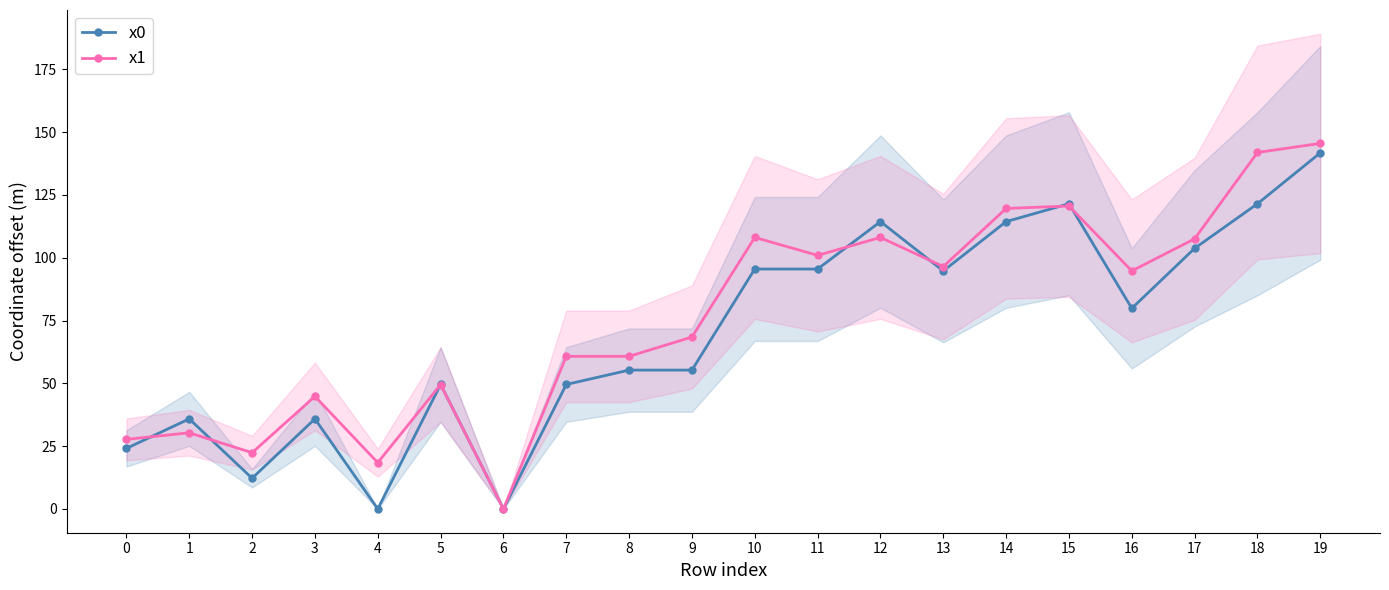

What is the difference between the highest and lowest values at 2?

10.2